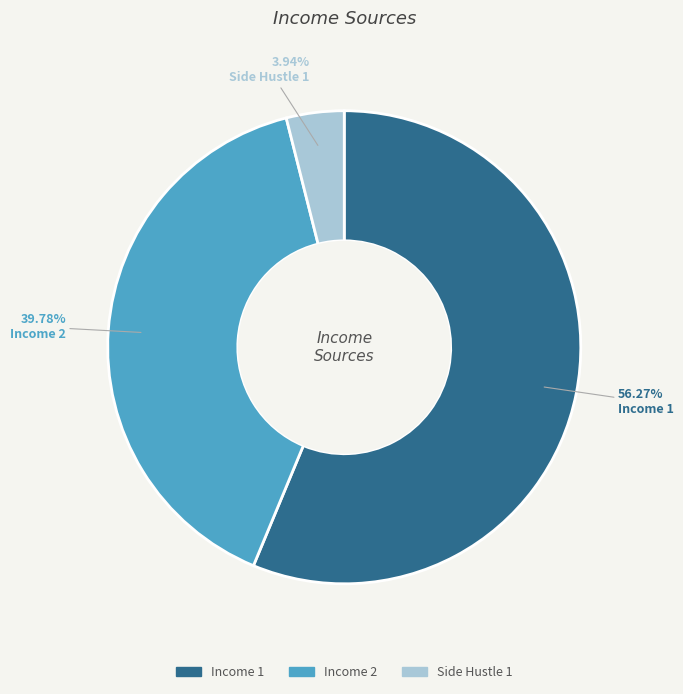

What is the majority slice?

Income 1